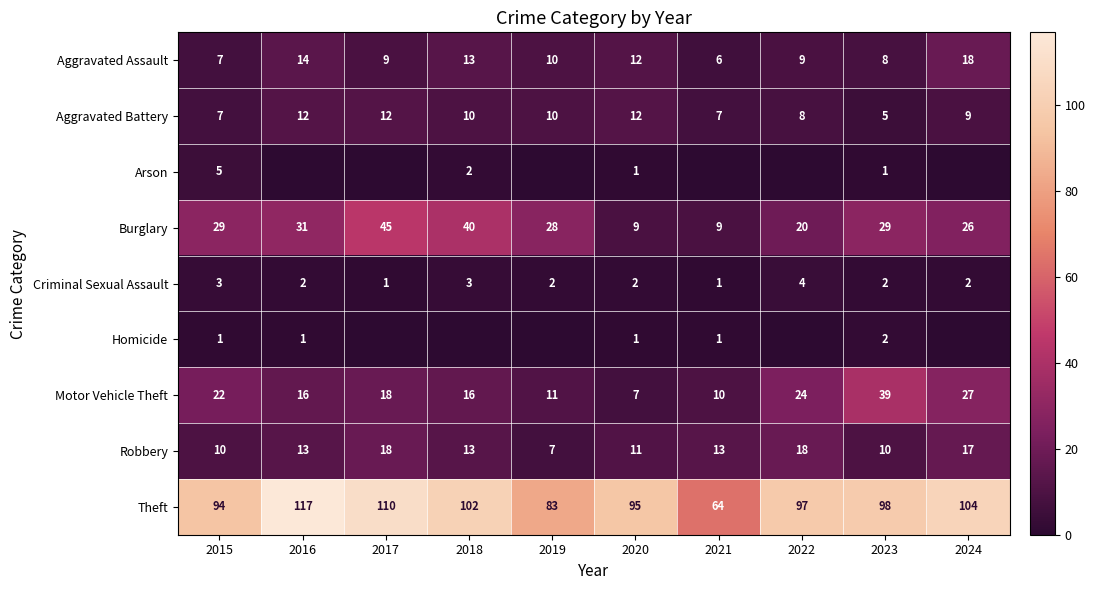

At 2022, list the series in order from largest to smallest.

Theft, Motor Vehicle Theft, Burglary, Robbery, Aggravated Assault, Aggravated Battery, Criminal Sexual Assault, Arson, Homicide